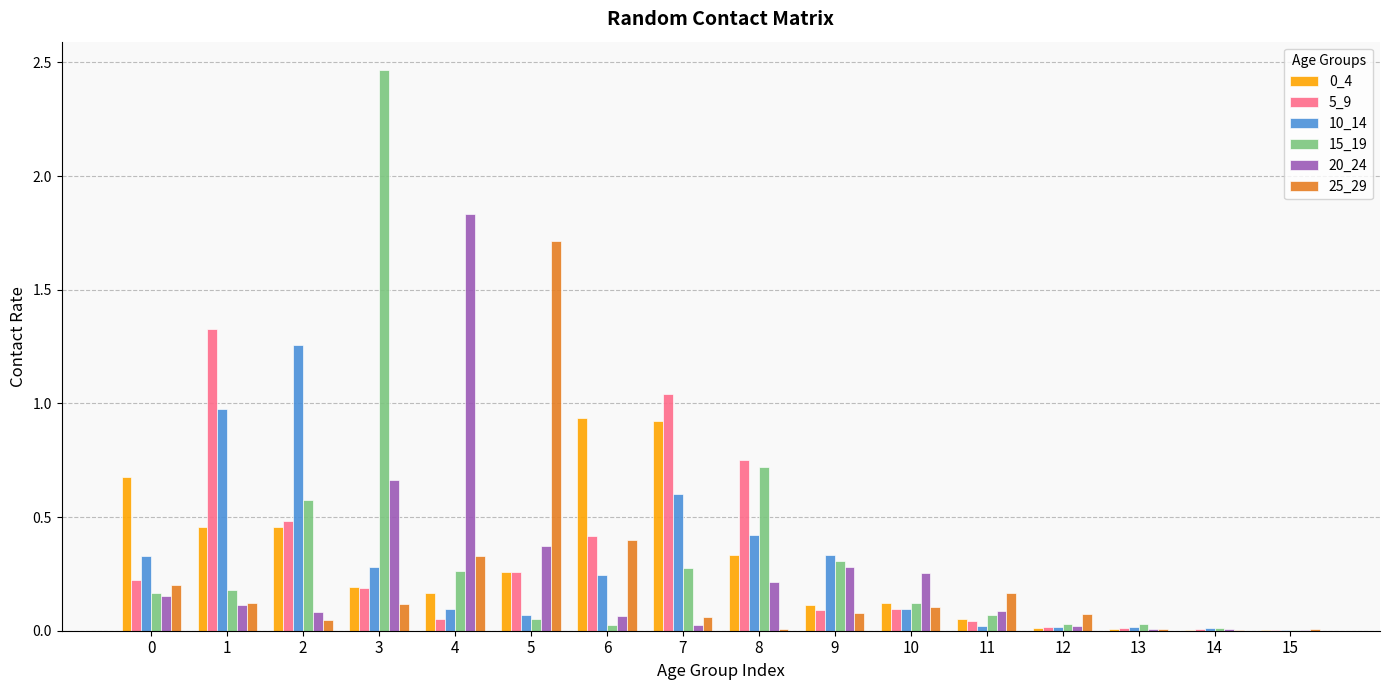

The 10_14 series shows 1.0 at 1. True or false?

True